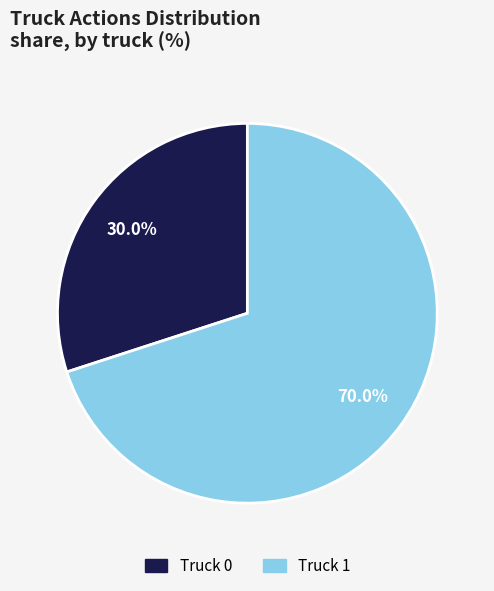

What is the smallest slice in the pie chart?

Truck 0